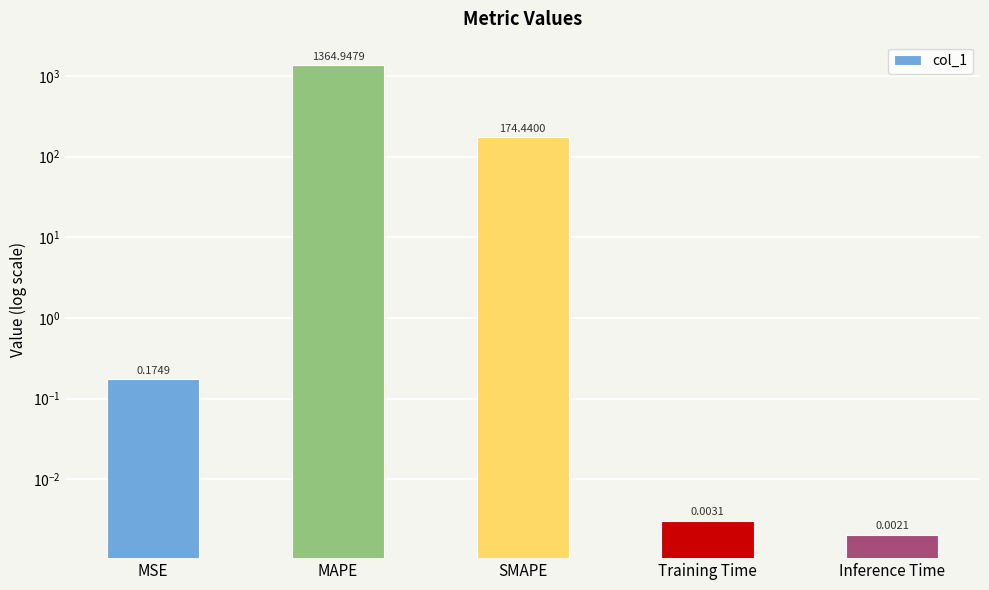

Does the chart contain stacked bars?

No